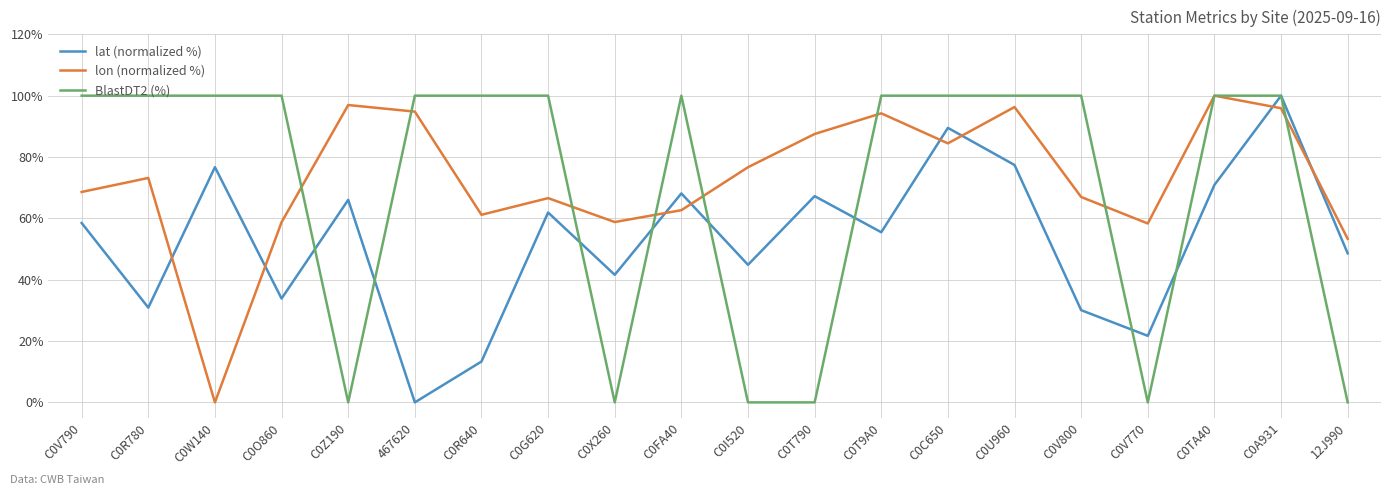

The lat (normalized %) series shows 87.2 at 12J990. True or false?

False